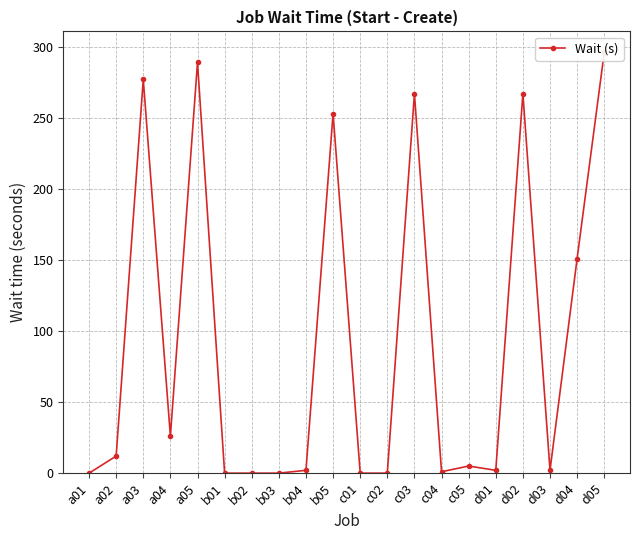

Reading left to right, list all the values displayed in this chart.

a01=0	a02=12	a03=277	a04=26	a05=289	b01=0	b02=0	b03=0	b04=2	b05=253	c01=0	c02=0	c03=267	c04=1	c05=5	d01=2	d02=267	d03=2	d04=151	d05=296